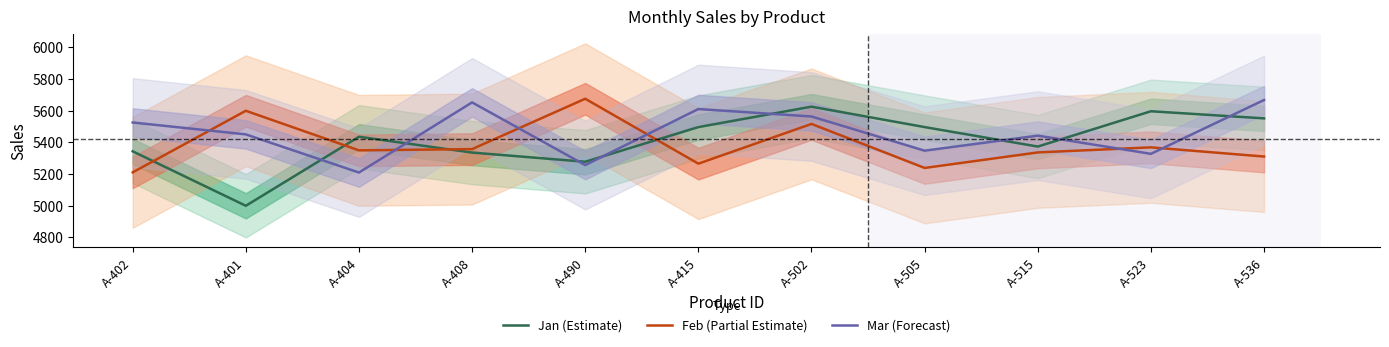

How many interior local peaks does the Feb (Partial Estimate) series have?

4